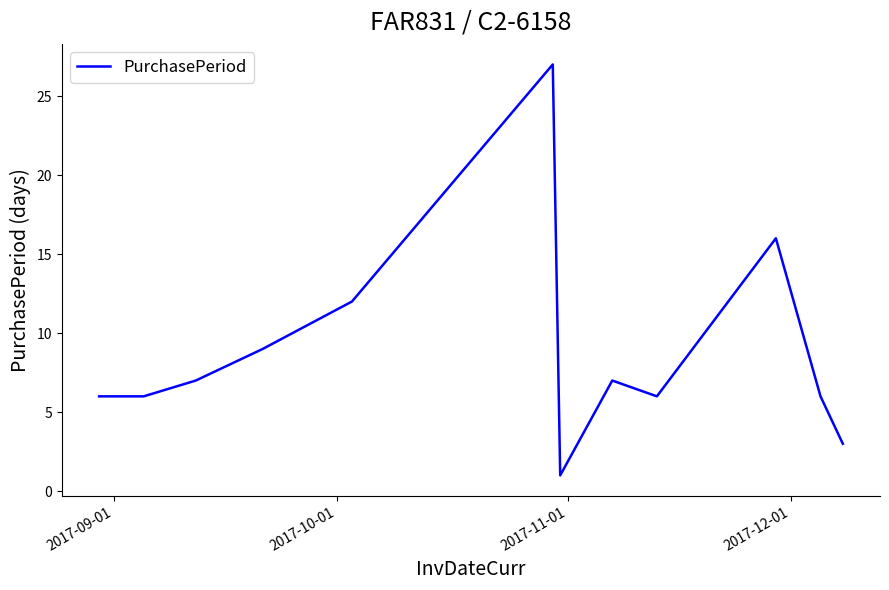

What is the maximum value shown in the chart?

27